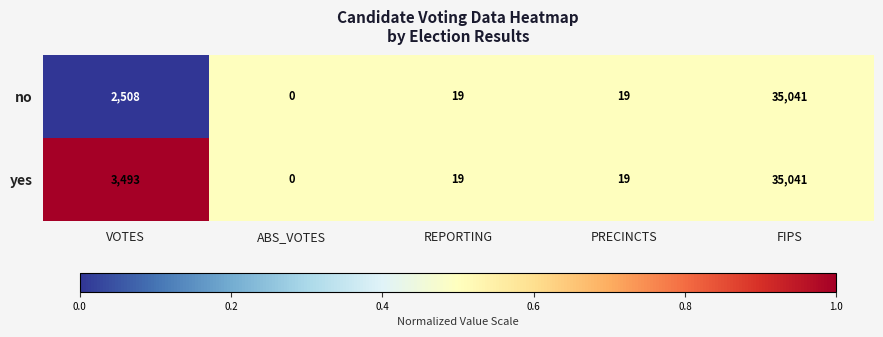

At which label does no first exceed 19?

VOTES